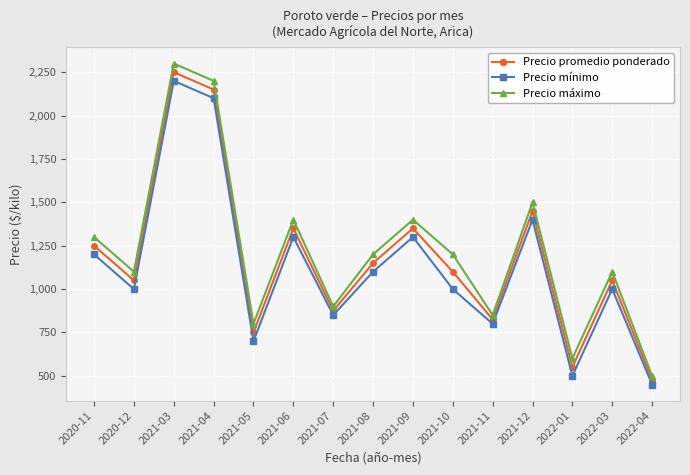

Is it true that Precio promedio ponderado equals 1178 at 2021-11?

False